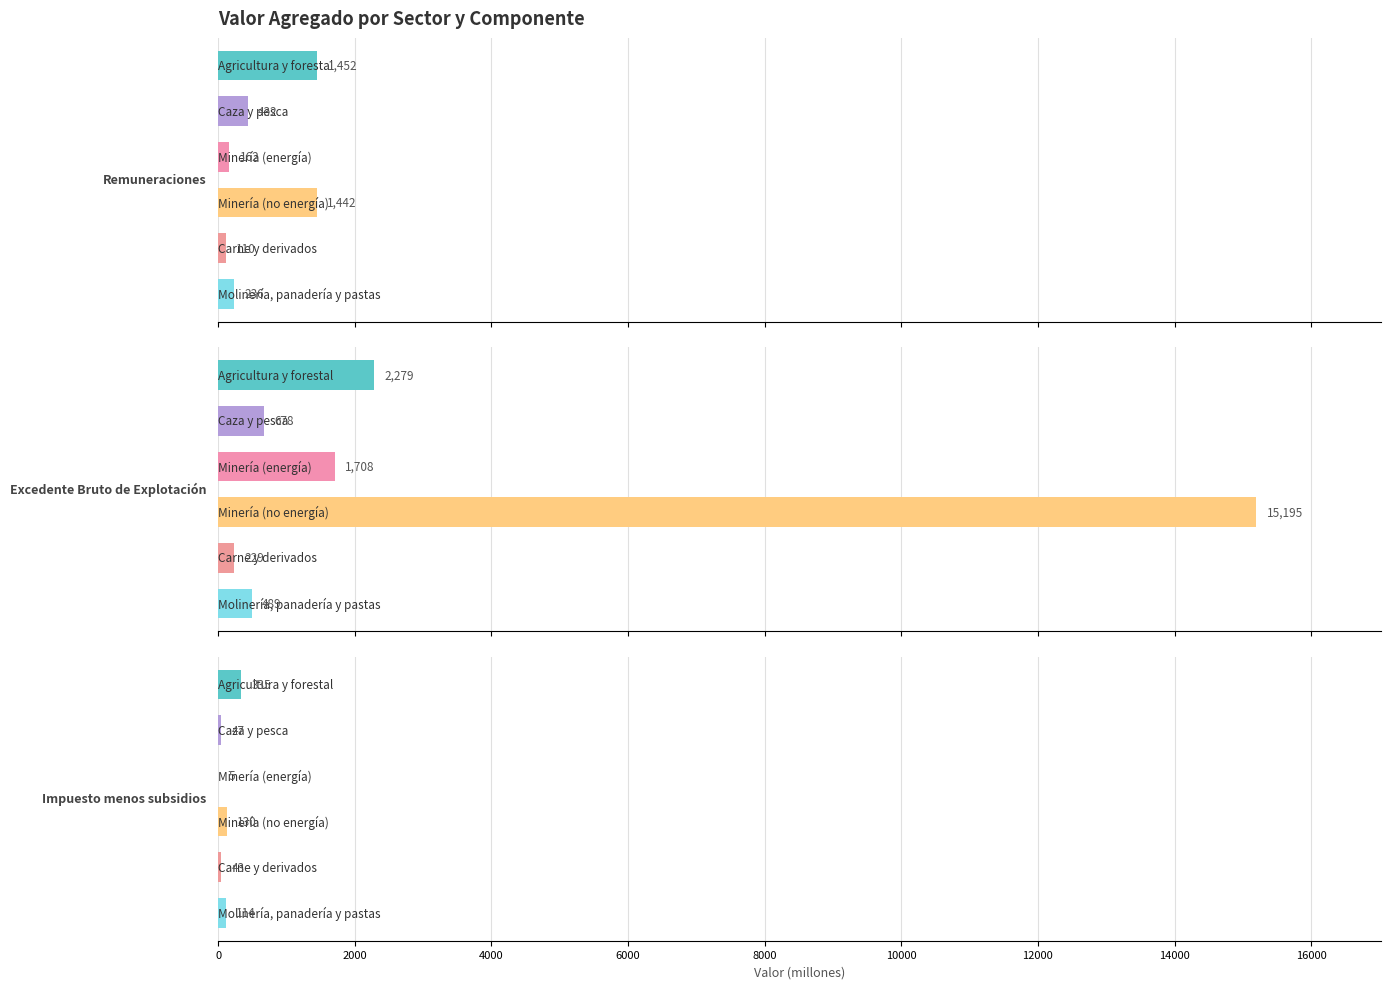

How many bars are there in total?

18